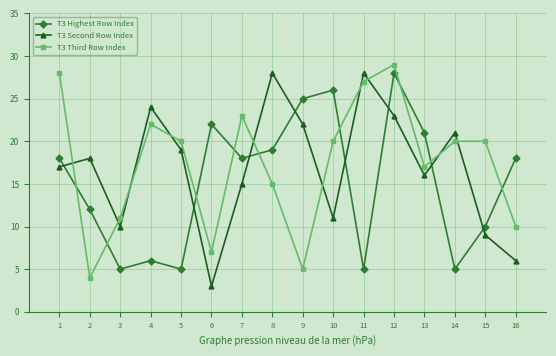

At 2, list the series in order from largest to smallest.

T3 Second Row Index, T3 Highest Row Index, T3 Third Row Index